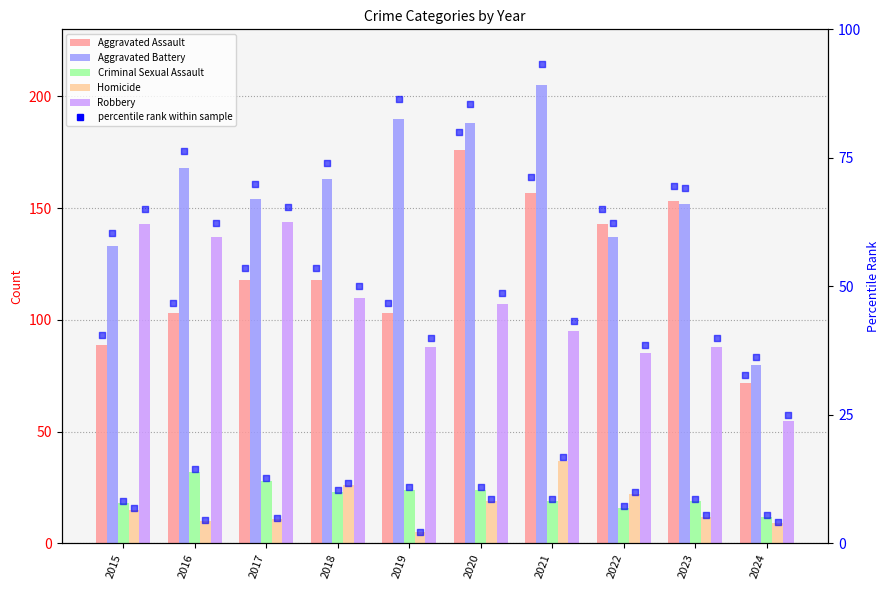

What is the total value across all series at 2021?

513